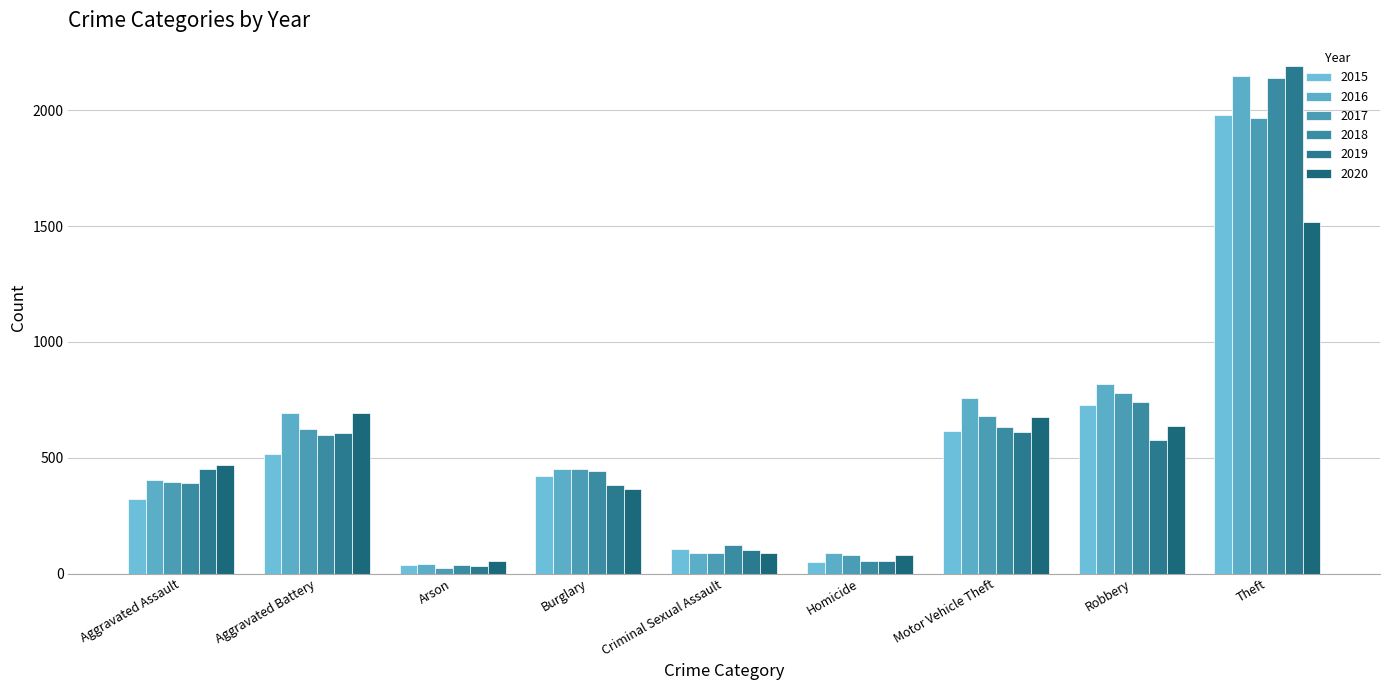

What is the highest value of the 2016 series?

2148